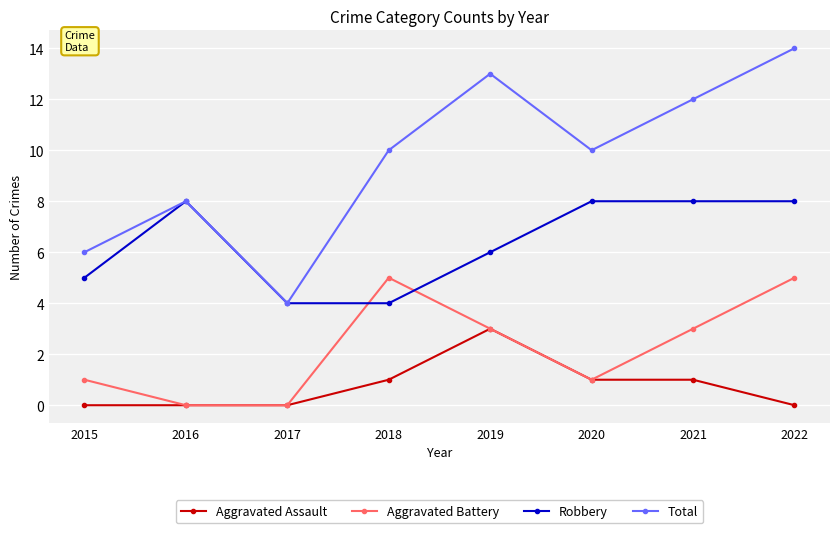

What are all the series names shown in the legend?

Aggravated Assault, Aggravated Battery, Robbery, Total